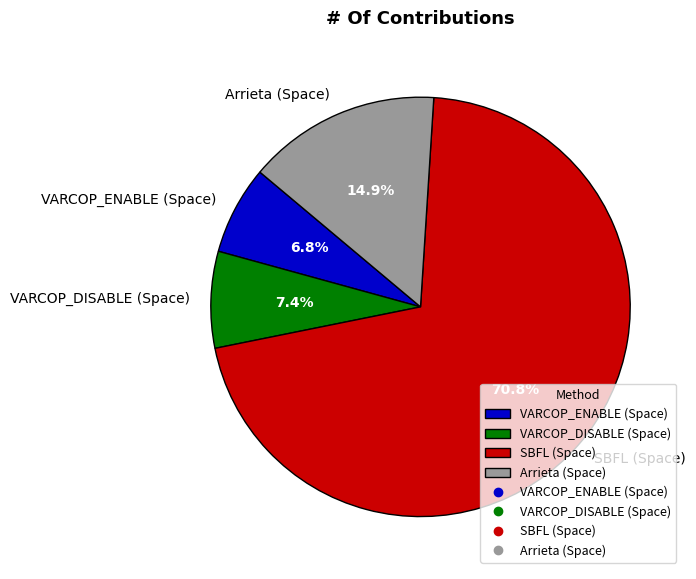

Which category has the biggest portion of the pie?

SBFL (Space)